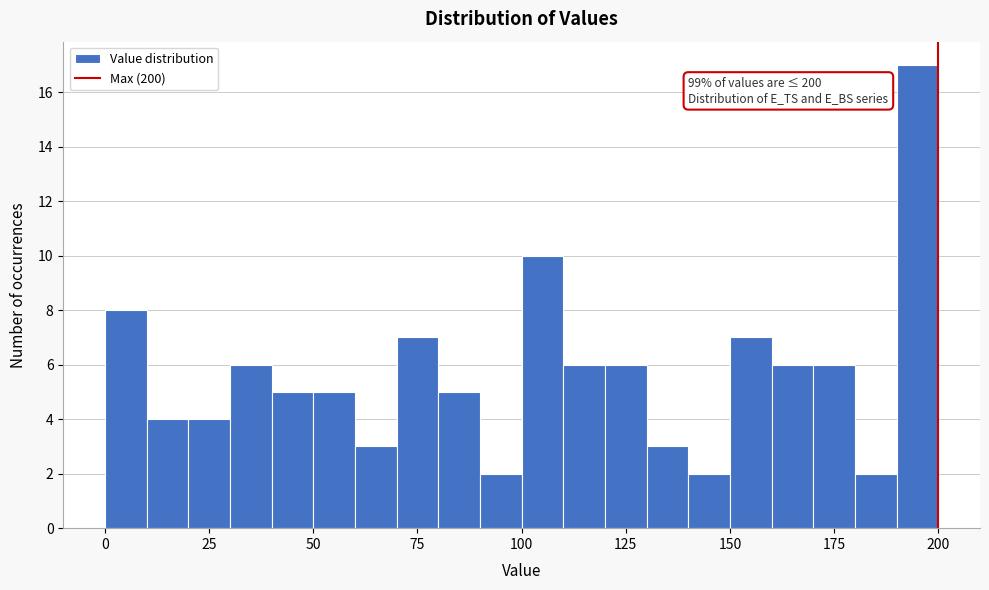

Read against the x-axis, roughly where is the centre of the tallest bar?

195